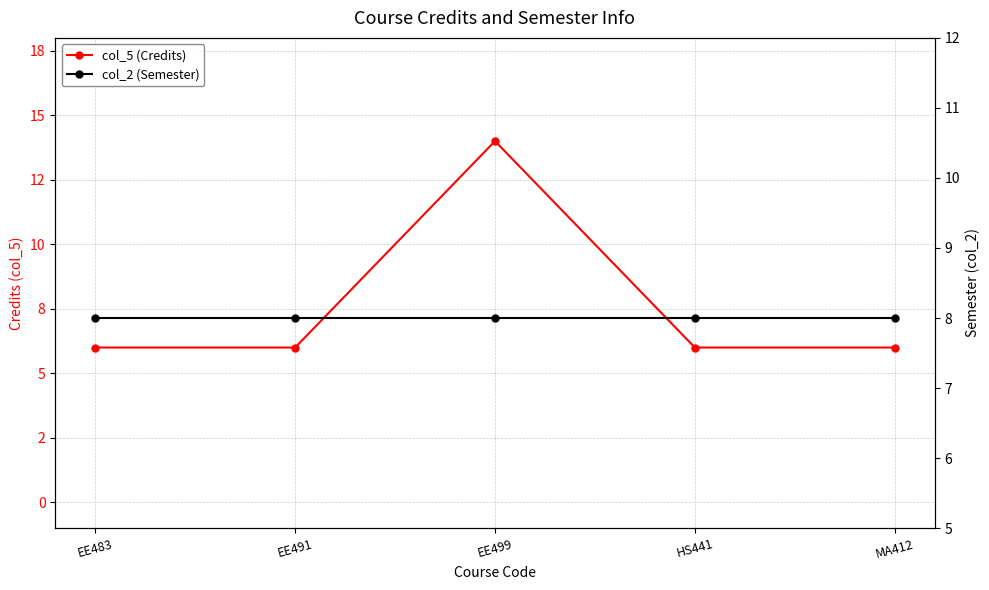

True or false: col_2 (Semester) has a value of 8 at MA412.

True